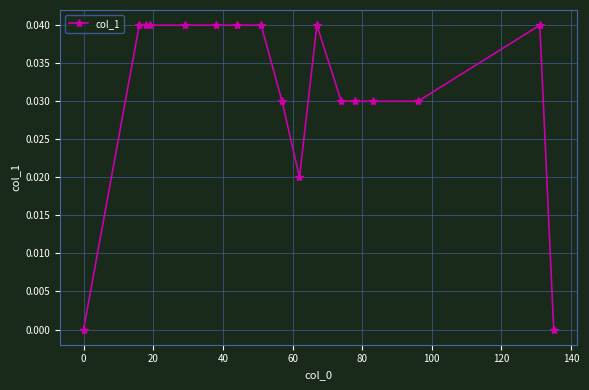

What is the sum of all values?

0.5